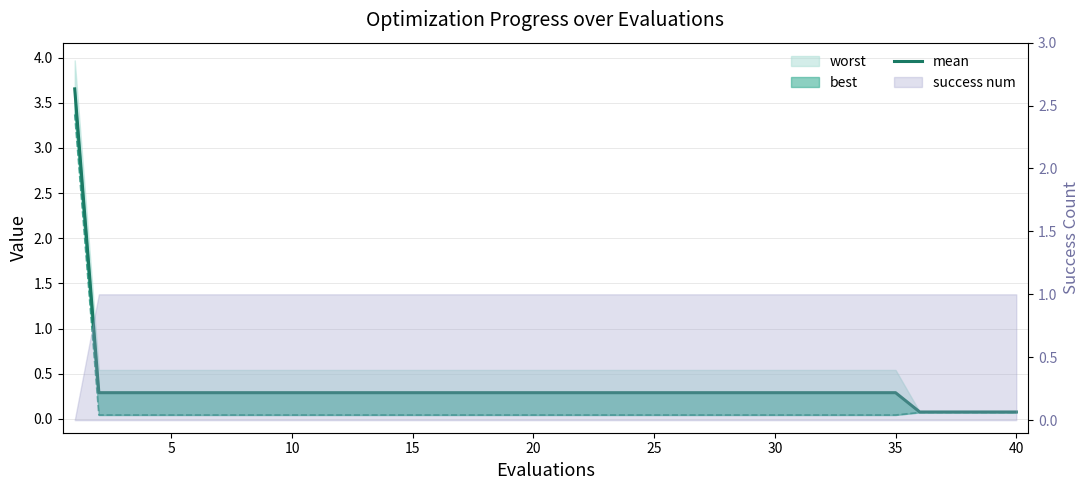

How many lines are shown in the chart?

1